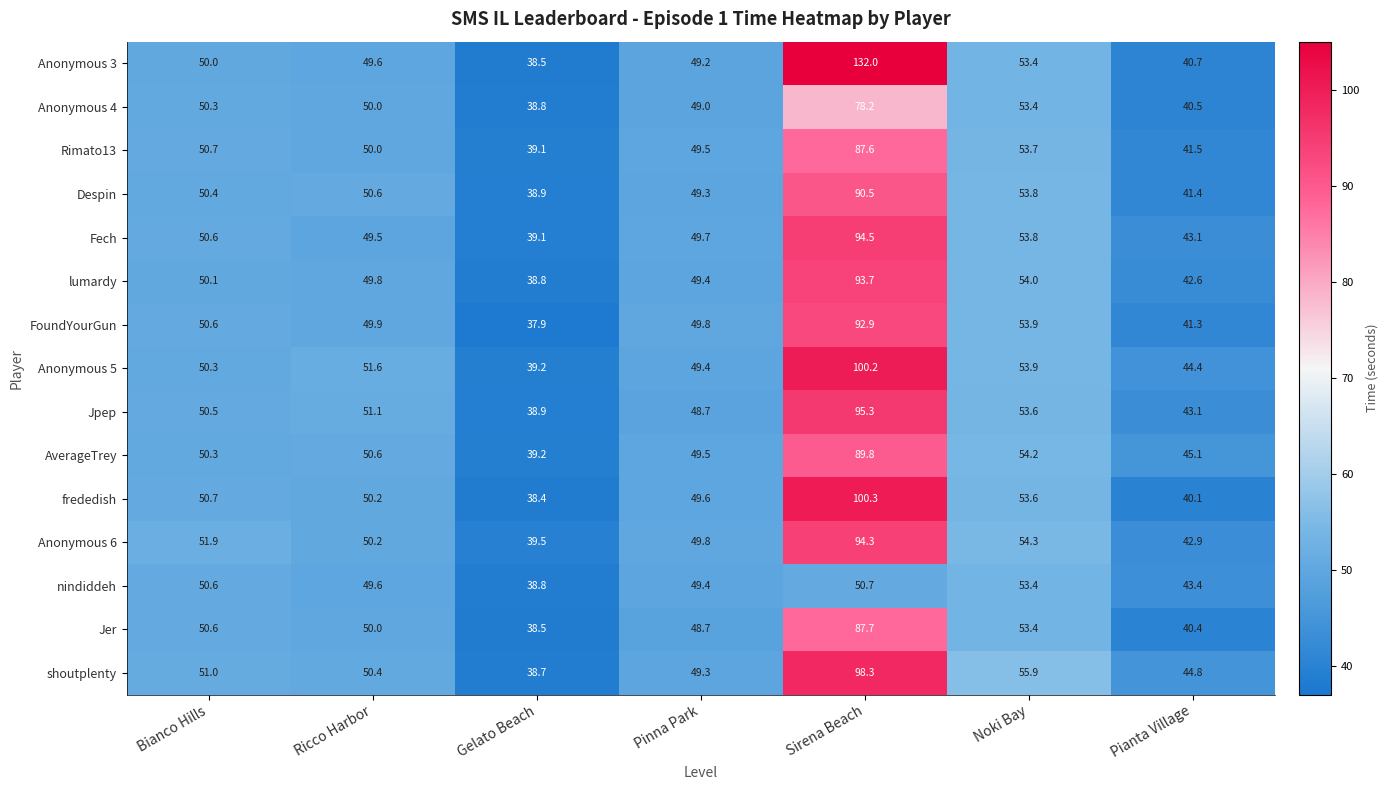

What is the approximate value of Anonymous 6 at Noki Bay?

54.3